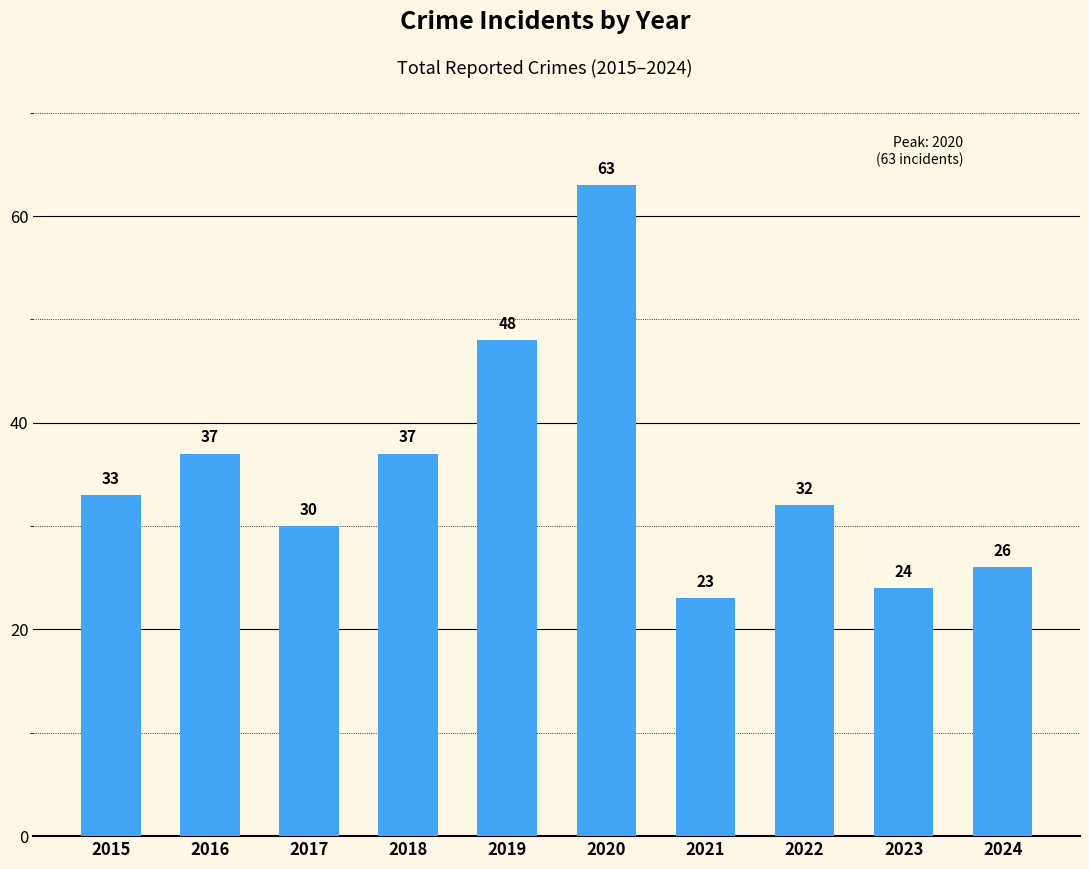

What is the sum of the values at 2017 and 2019?

78